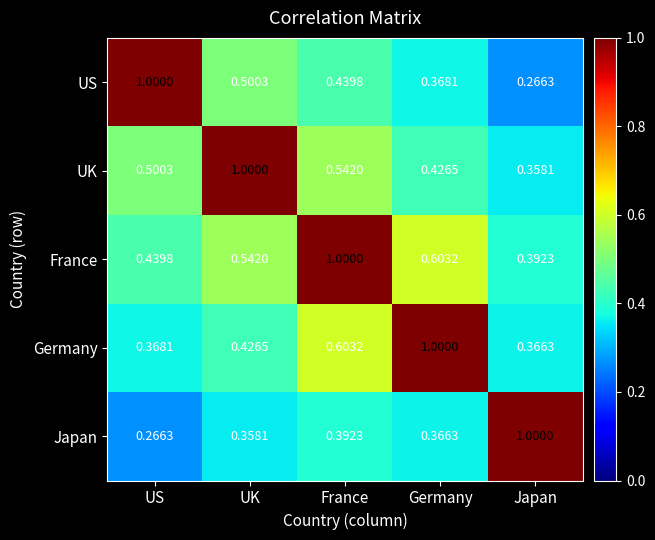

Where is Japan nearest to the value 0?

US